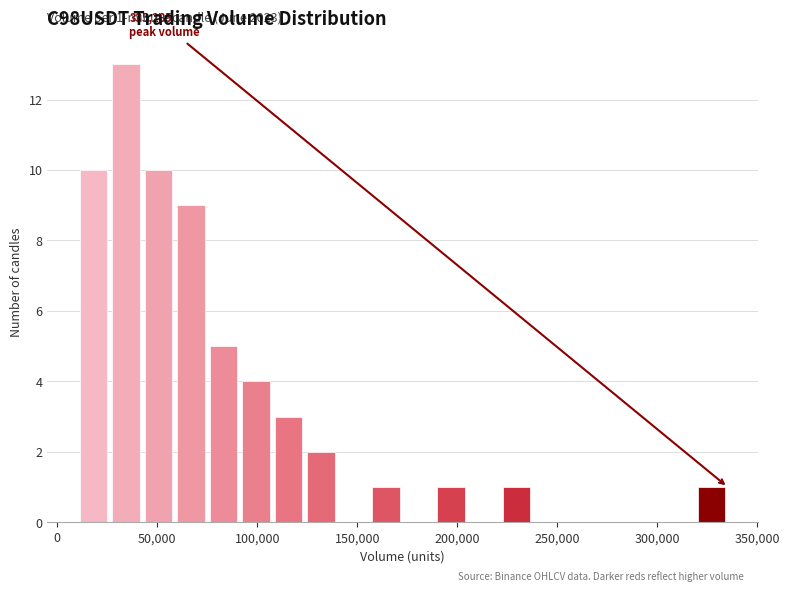

Around what value on the x-axis is the tallest bar? Give the approximate position of its centre, as read against the axis.

35000